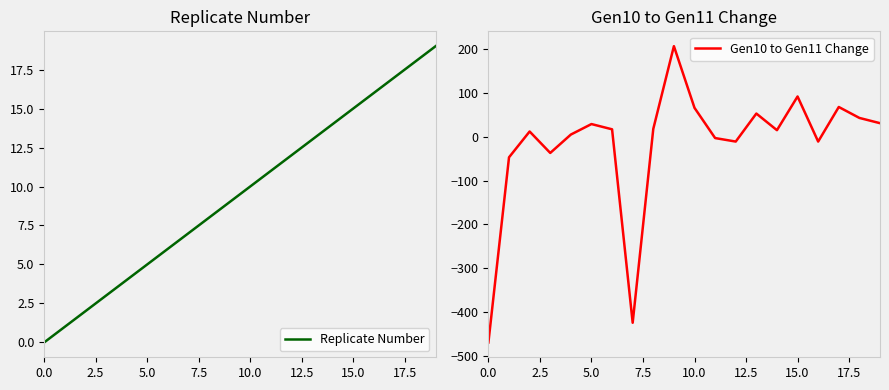

How many lines are shown in the chart?

2